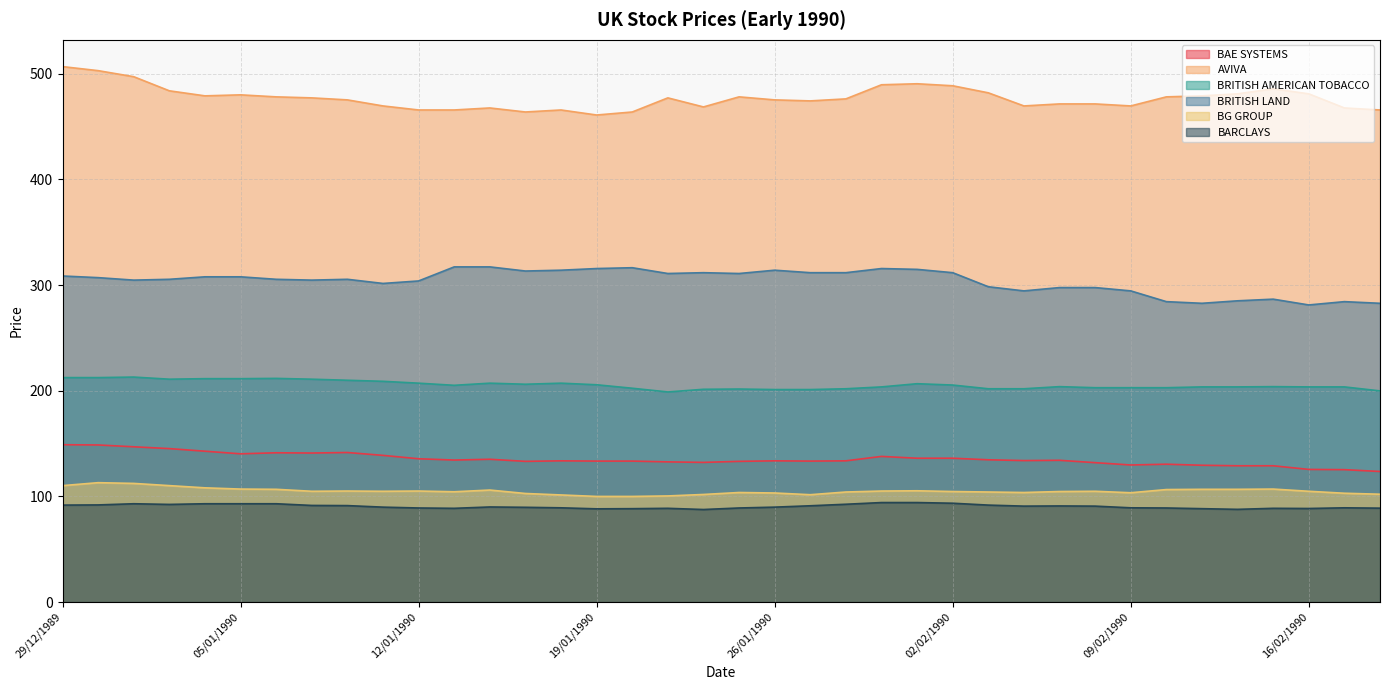

At 25/01/1990, list the series in order from largest to smallest.

AVIVA, BRITISH LAND, BRITISH AMERICAN TOBACCO, BAE SYSTEMS, BG GROUP, BARCLAYS